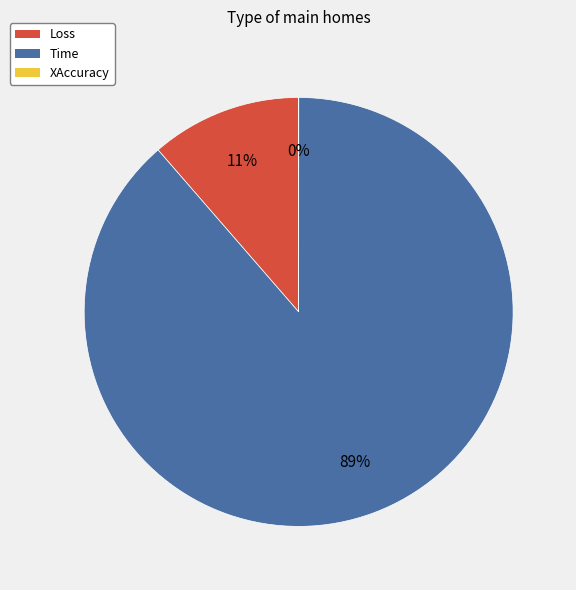

To the nearest percent, what is the difference between the largest and smallest slice percentages?

89%